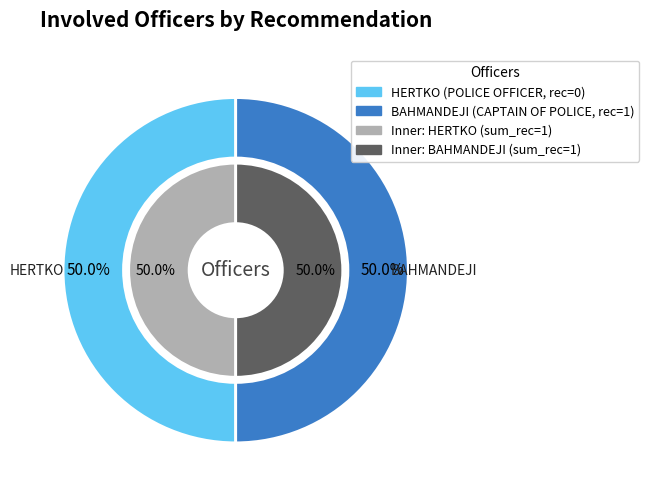

What is the largest slice in the pie chart?

BAHMANDEJI